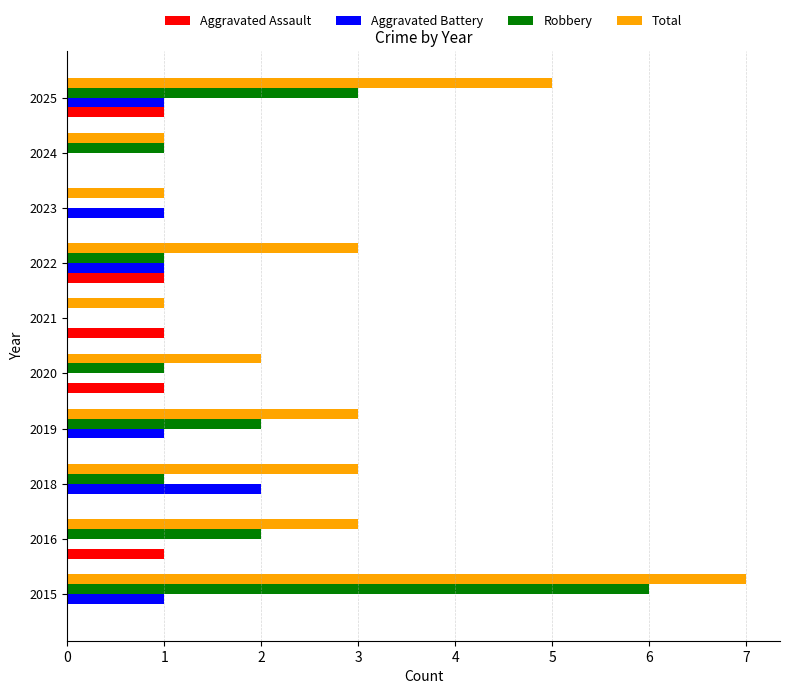

Count the number of data series in this chart.

4